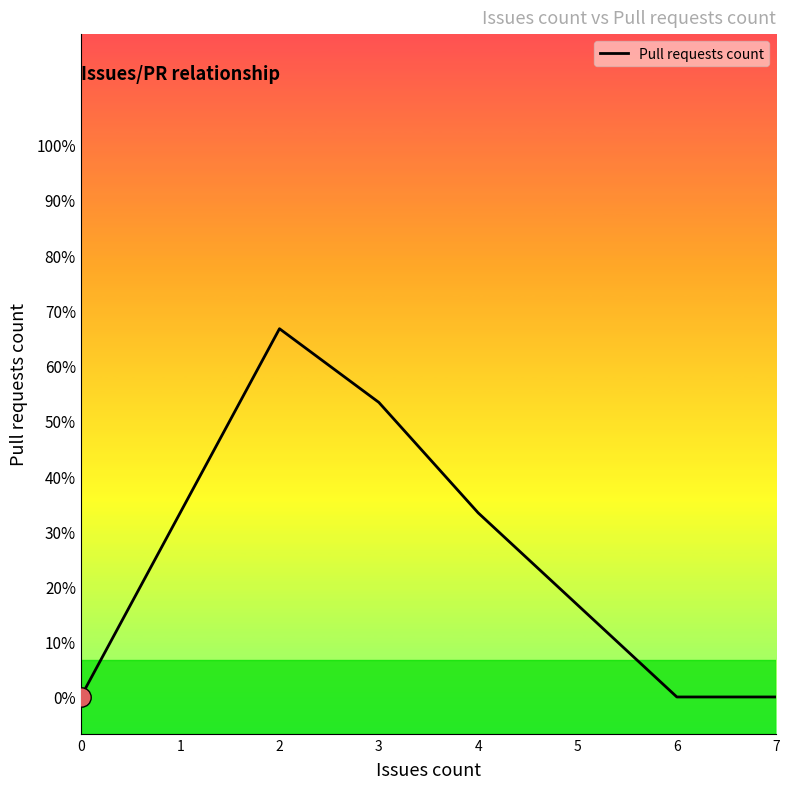

What is the change in value from 2 to 5?

-0.4